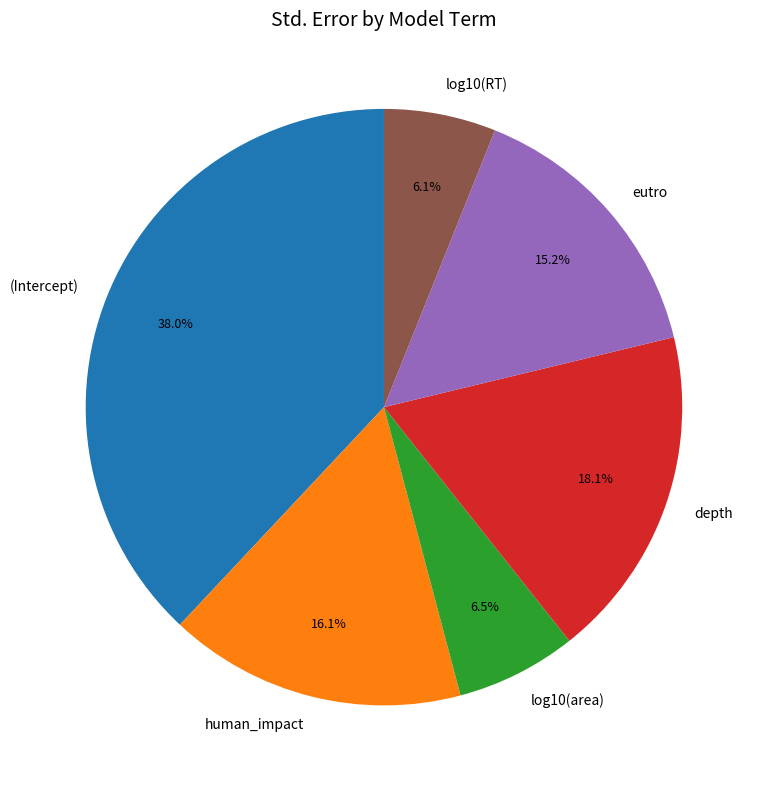

Count the number of slices in the pie.

6